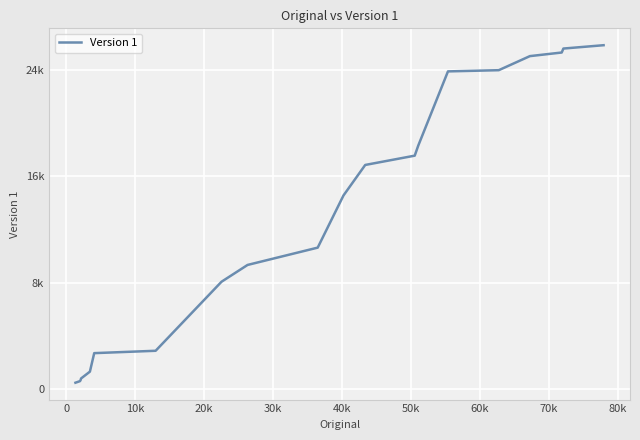

What is the value of the 3rd point from the left?

697.9